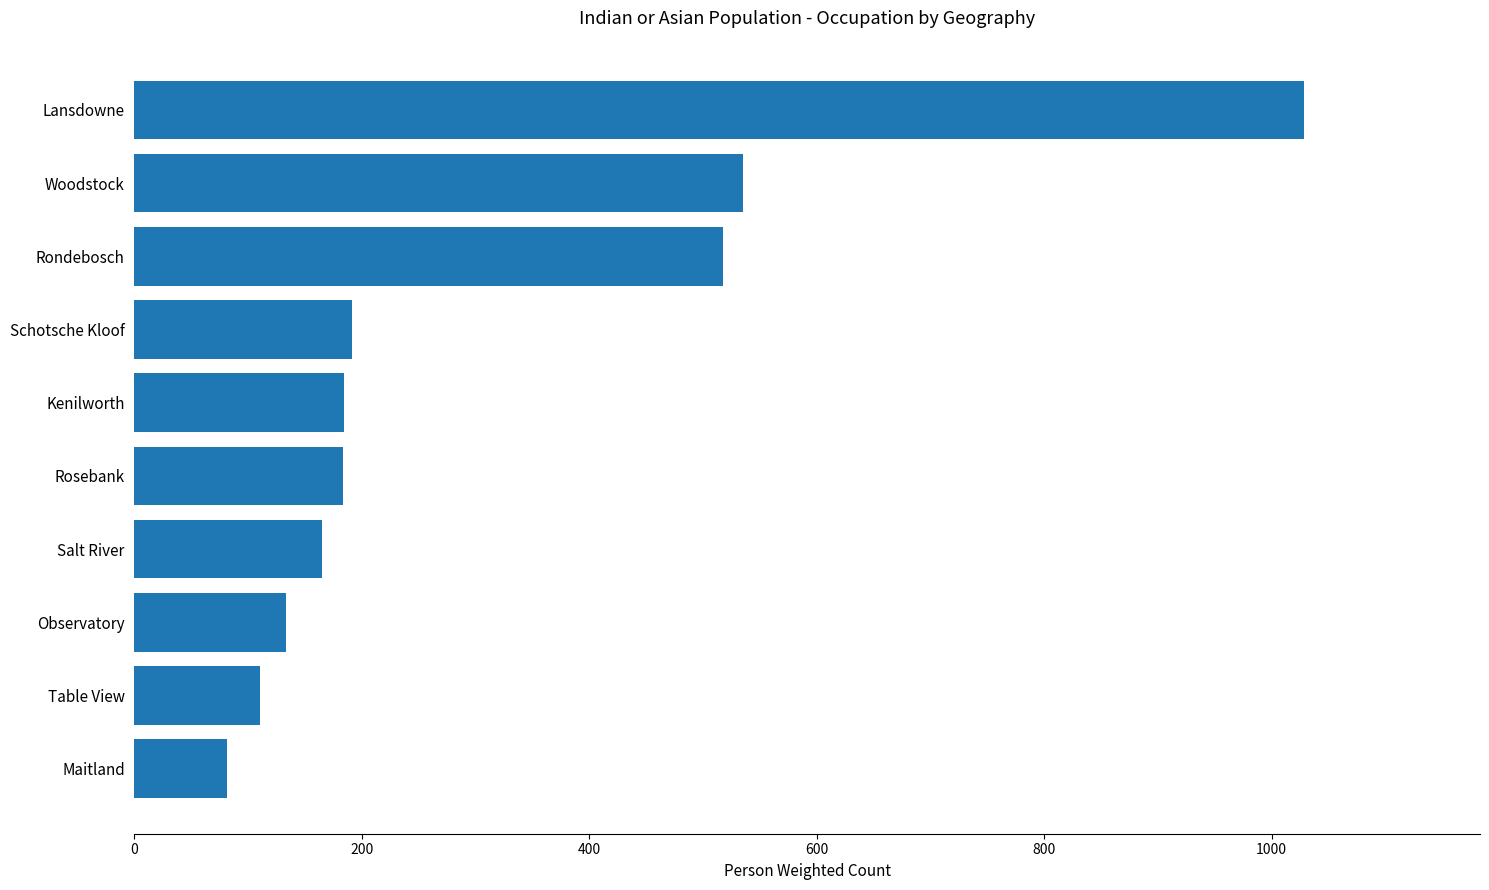

Is it true that the value at Rondebosch is 517.7?

True